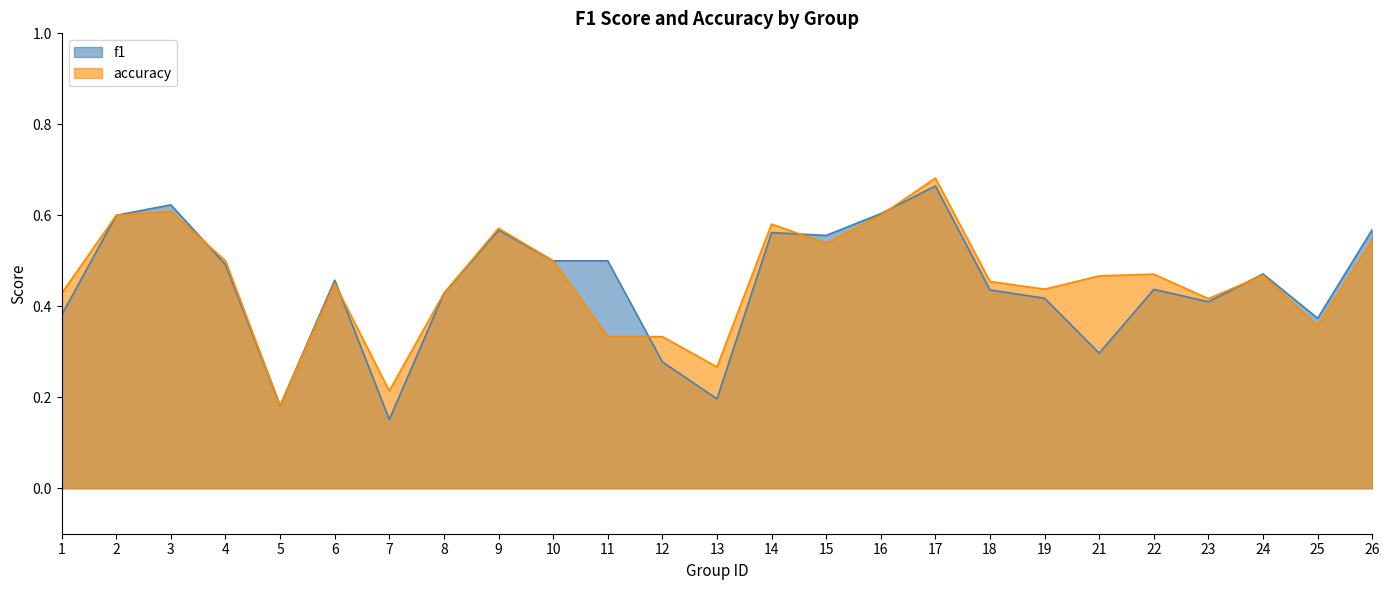

Count the accuracy values in the range 0 to 1.

25